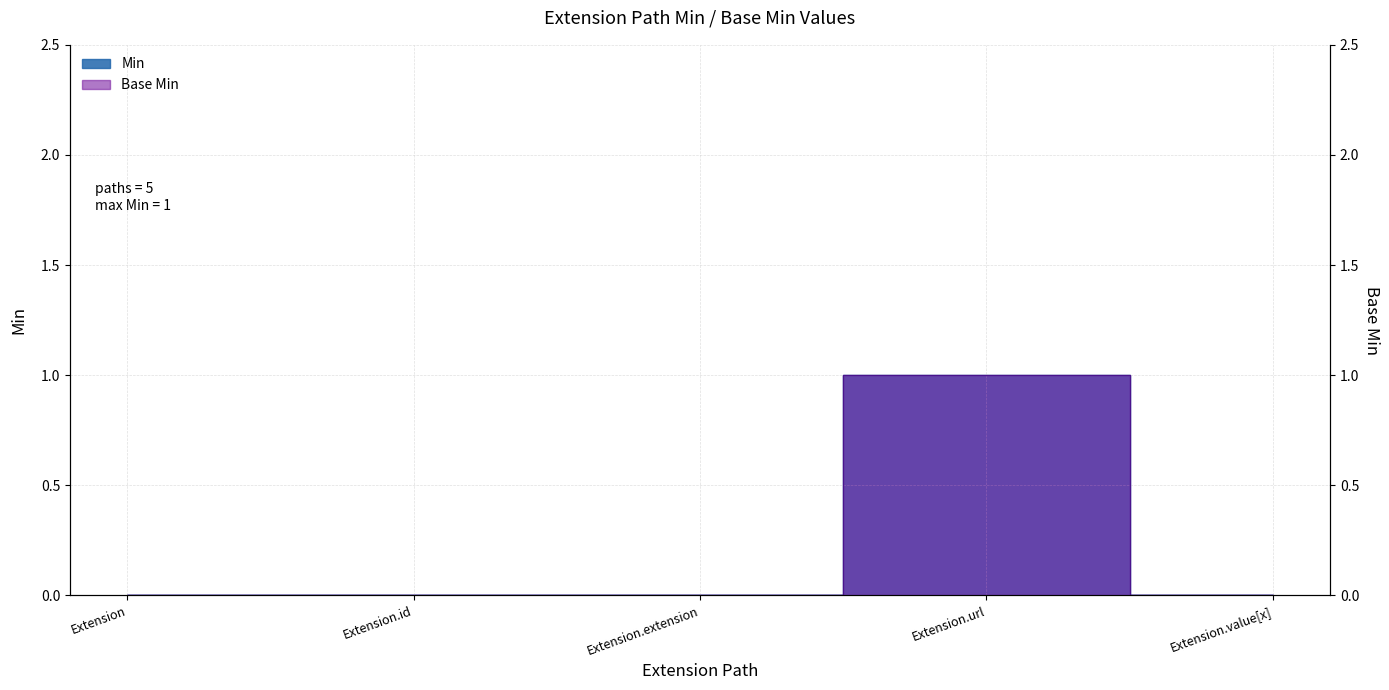

Reading left to right, transcribe all the data shown in this chart.

Min: Extension=0	Extension.id=0	Extension.extension=0	Extension.url=1	Extension.value[x]=0
Base Min: Extension=0	Extension.id=0	Extension.extension=0	Extension.url=1	Extension.value[x]=0